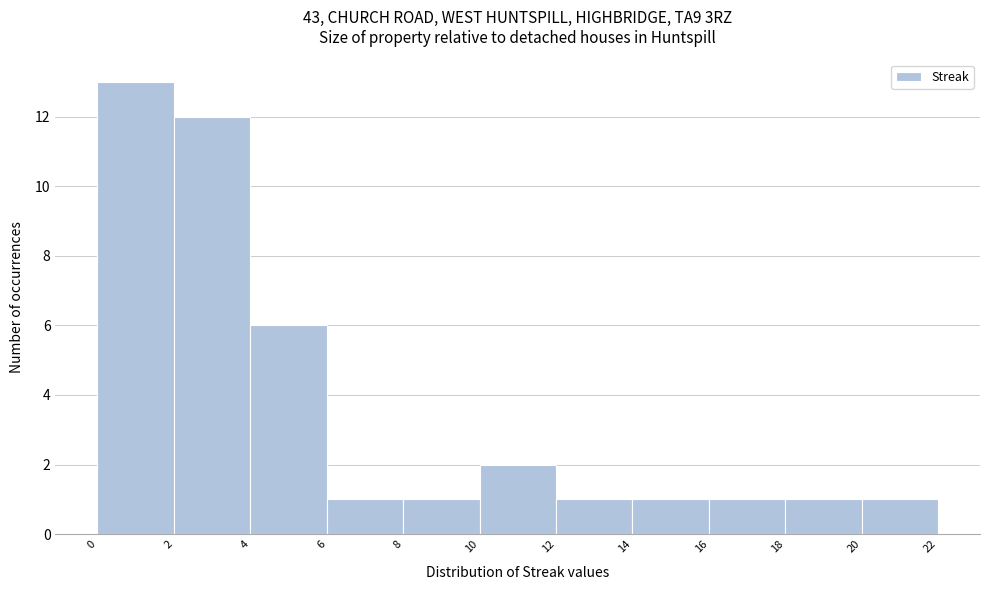

Which range on the x-axis has the tallest bar?

0 to 2